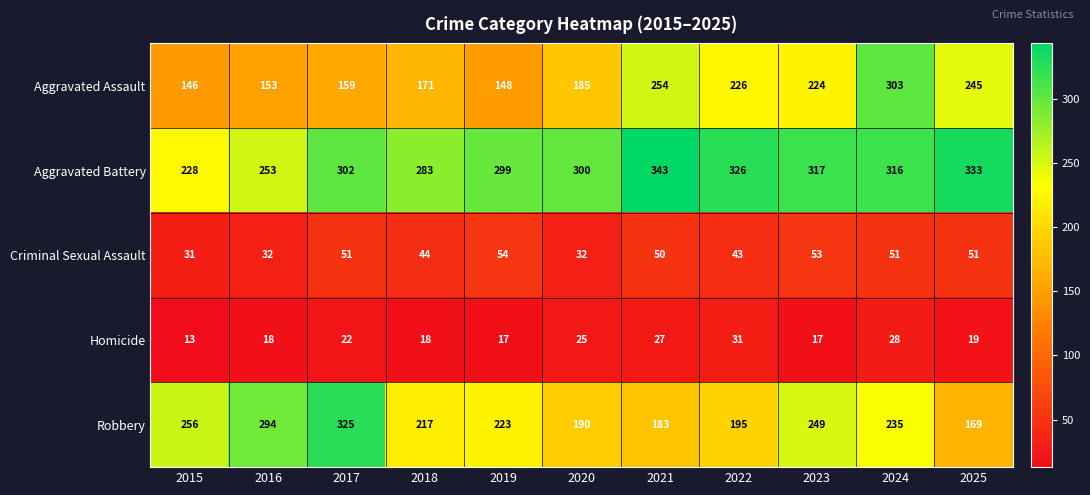

At 2025, list the series in order from largest to smallest.

Aggravated Battery, Aggravated Assault, Robbery, Criminal Sexual Assault, Homicide